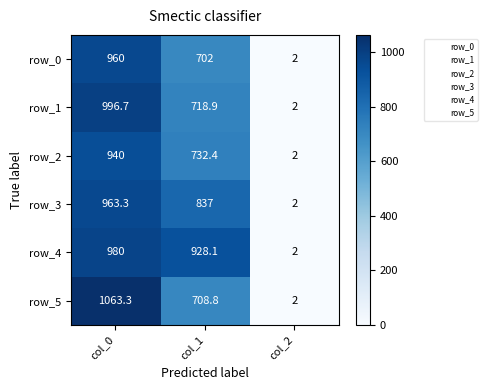

The row_4 series shows 1380.2 at col_1. True or false?

False